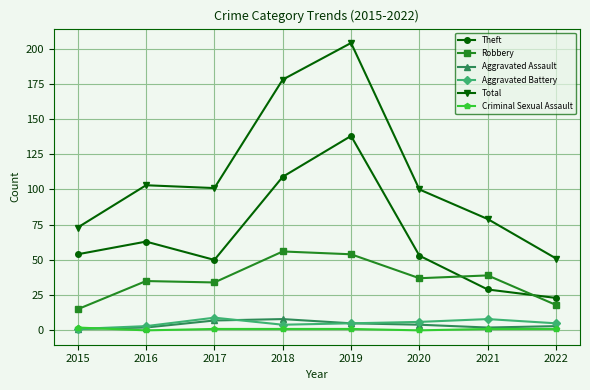

What is the spread (max minus min) of values at 2020?

100